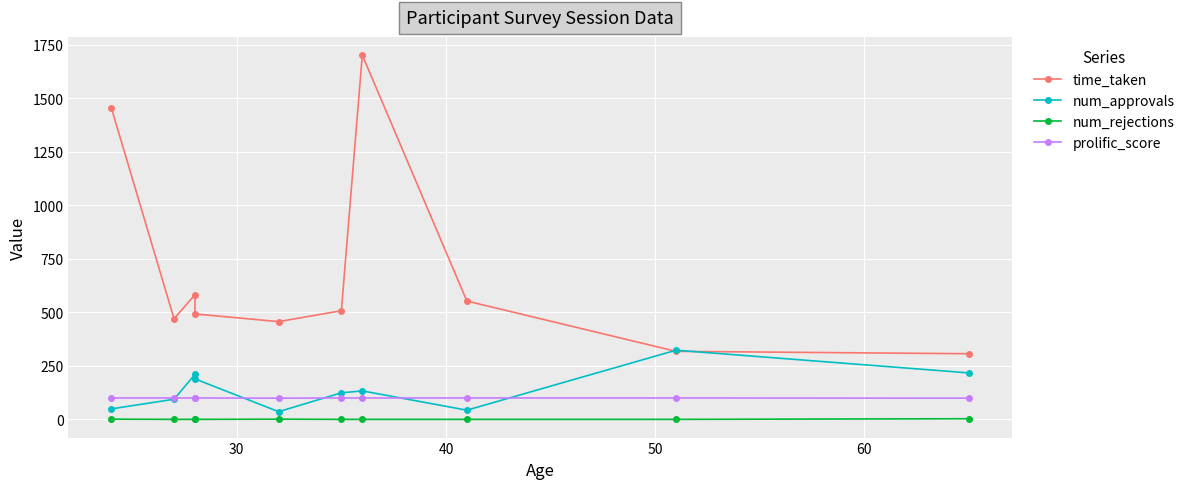

How many values in the time_taken series are below 507?

5